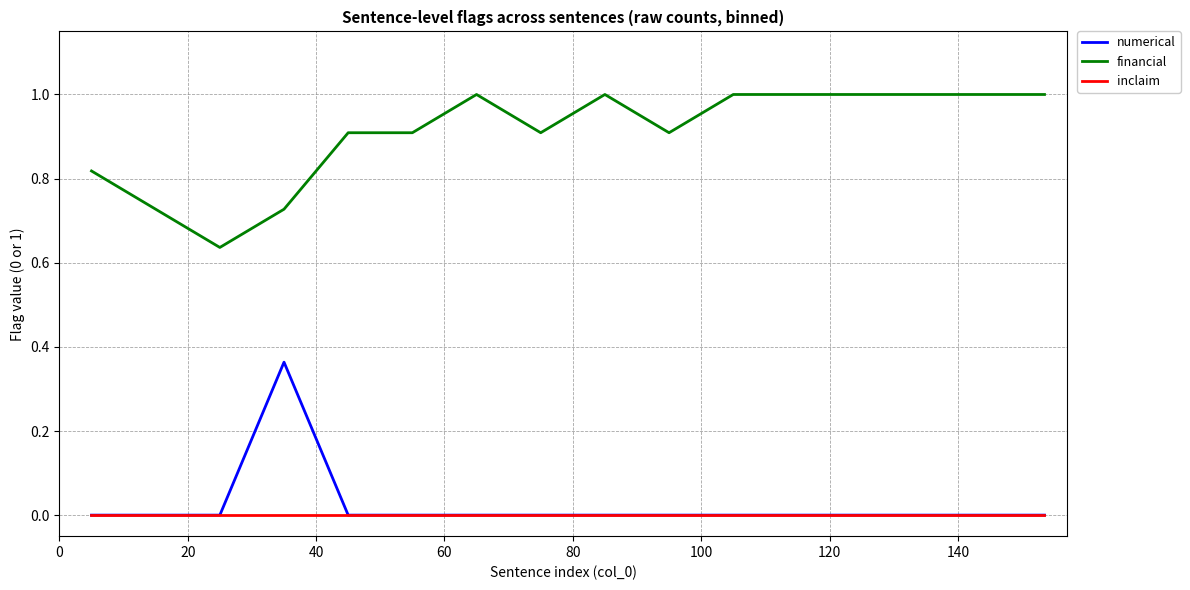

What is the greatest value displayed?

1.0